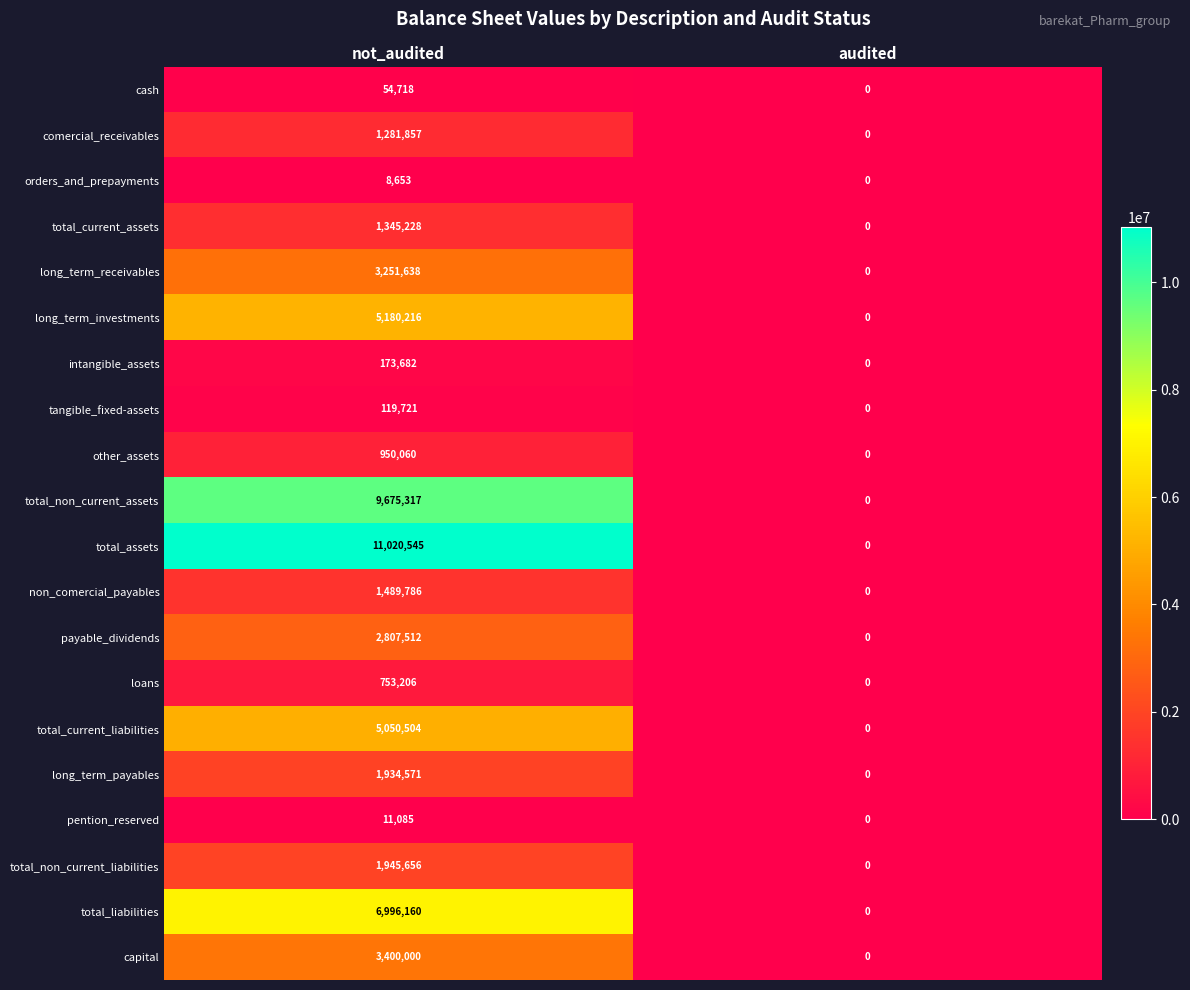

List the series in order of their peak value, highest first.

total_assets, total_non_current_assets, total_liabilities, long_term_investments, total_current_liabilities, capital, long_term_receivables, payable_dividends, total_non_current_liabilities, long_term_payables, non_comercial_payables, total_current_assets, comercial_receivables, other_assets, loans, intangible_assets, tangible_fixed-assets, cash, pention_reserved, orders_and_prepayments